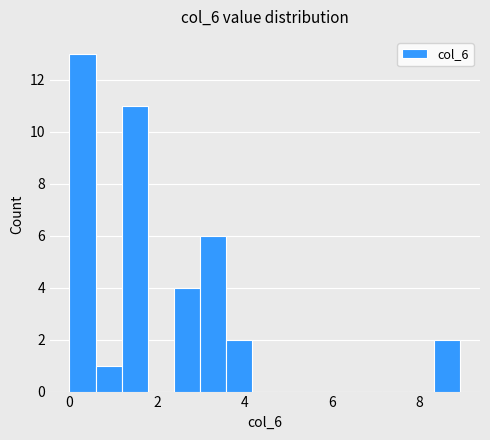

Read against the x-axis, roughly where is the centre of the tallest bar?

0.2